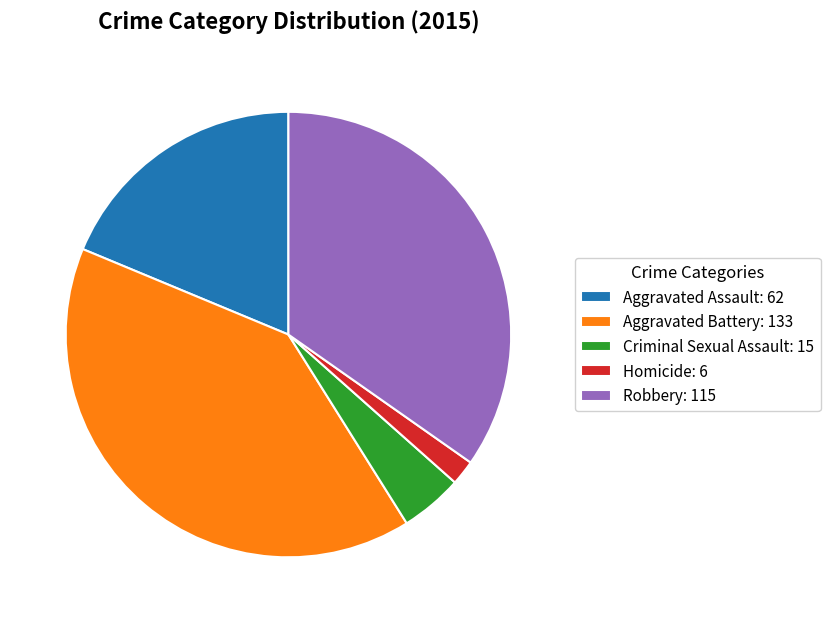

Combined, do Homicide: 6 and Aggravated Battery: 133 account for over 50%?

No